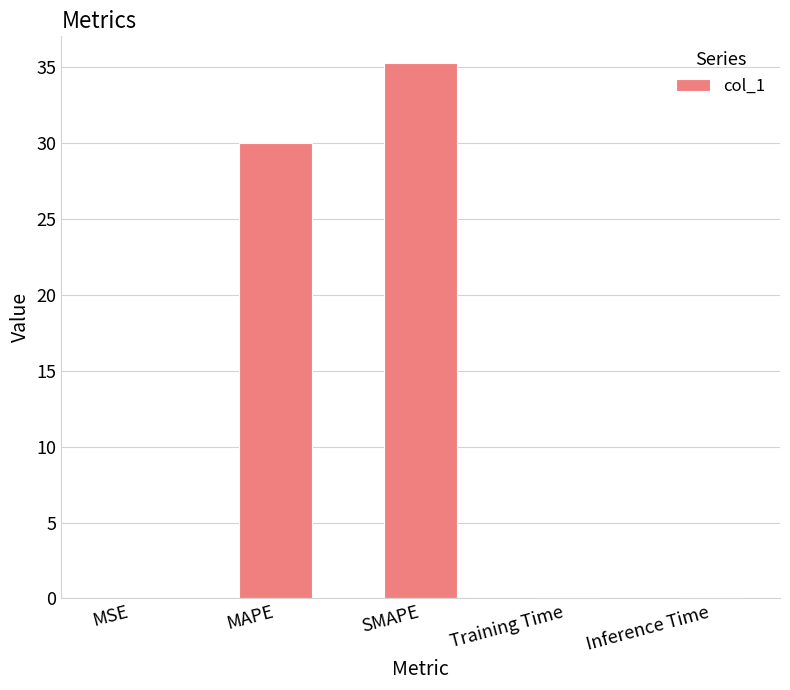

Approximately how many times larger is the value at SMAPE compared to MAPE?

1.2